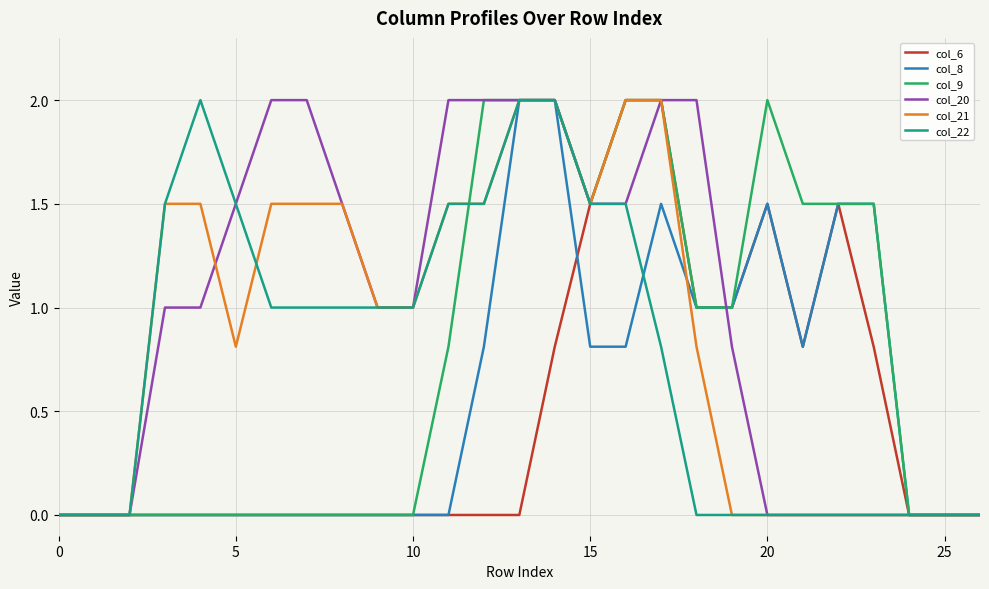

What is the maximum value shown in the chart?

2.0